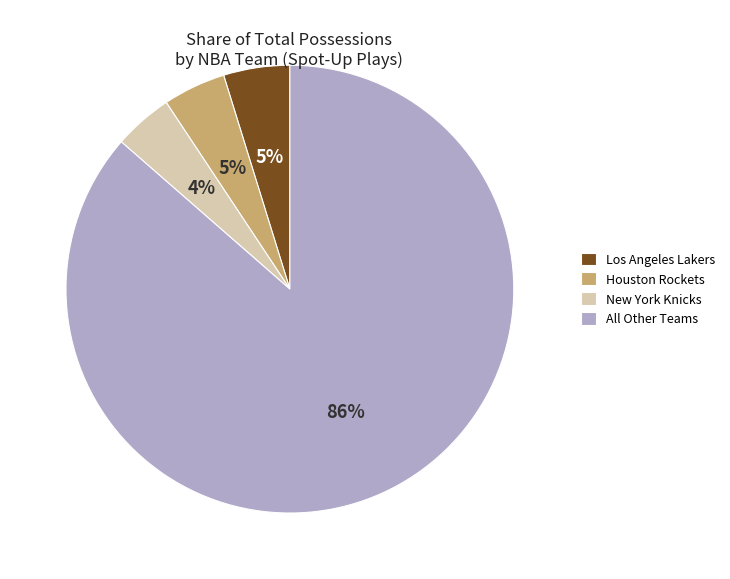

Count the number of slices in the pie.

4